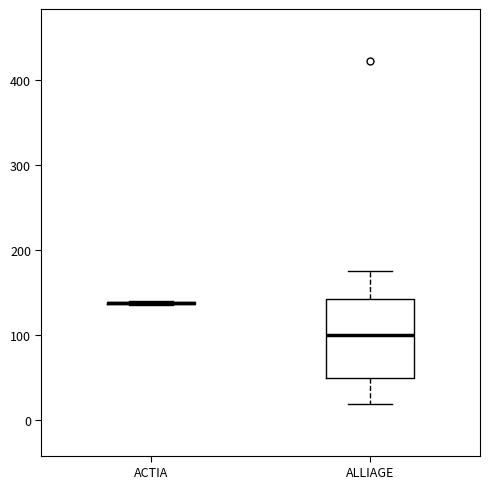

Reading left to right, read every box against the y-axis: the position of its median line, the range the box covers, and the ends of its whiskers. The values are not printed on the chart, so give them approximately, as read against the axis.

ACTIA: box collapsed to a line at 140, whiskers 130 to 140
ALLIAGE: median 100, box 50 to 140, whiskers 20 to 180